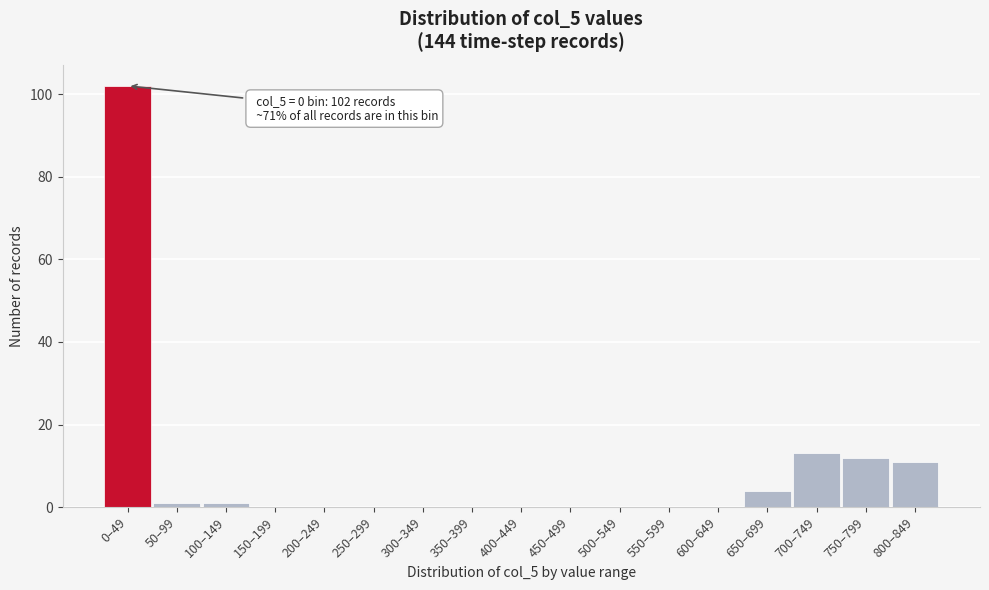

Reading left to right, what are all the values shown in this chart?

0–49=102	50–99=1	100–149=1	150–199=0	200–249=0	250–299=0	300–349=0	350–399=0	400–449=0	450–499=0	500–549=0	550–599=0	600–649=0	650–699=4	700–749=13	750–799=12	800–849=11